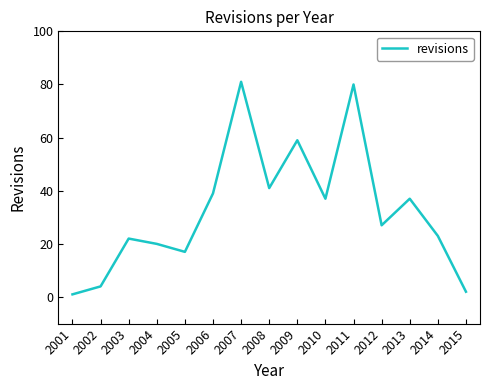

Approximately how many times larger is the value at 2010 compared to 2007?

0.5